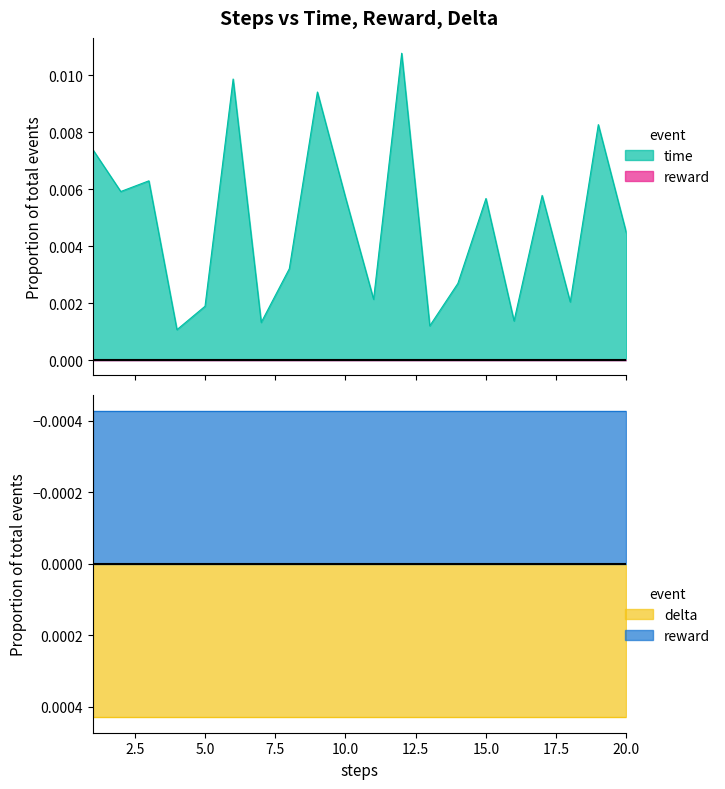

How many lines are shown in the chart?

3